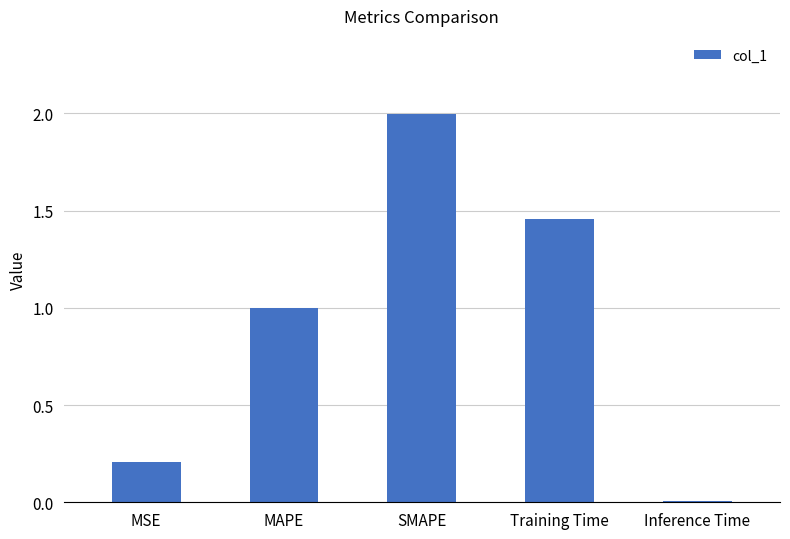

List the labels in order of value, smallest first.

Inference Time, MSE, MAPE, Training Time, SMAPE